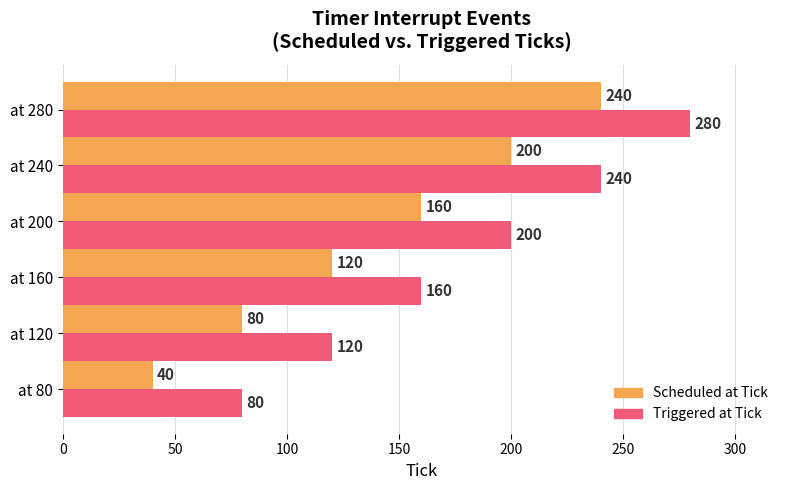

The Scheduled at Tick series shows 40 at at 80. True or false?

True